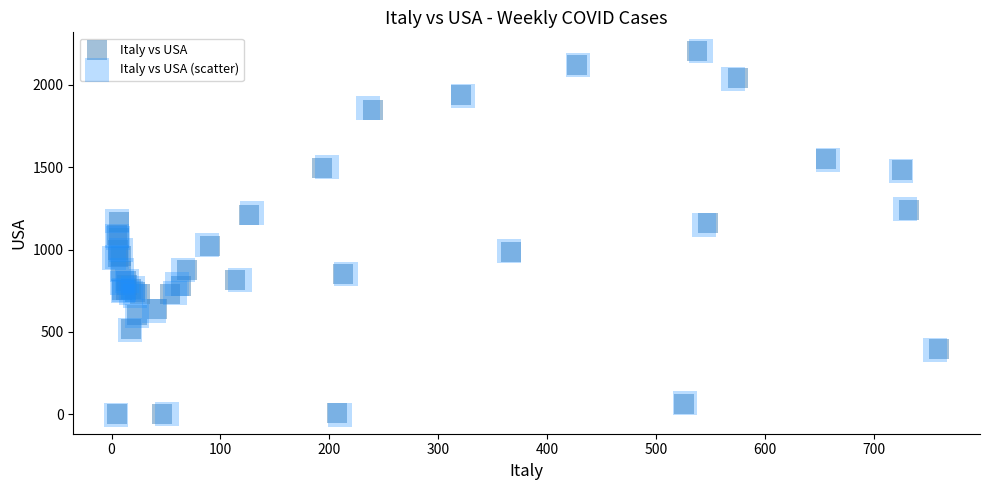

Which series has the widest spread of Y values?

Italy vs USA (scatter)